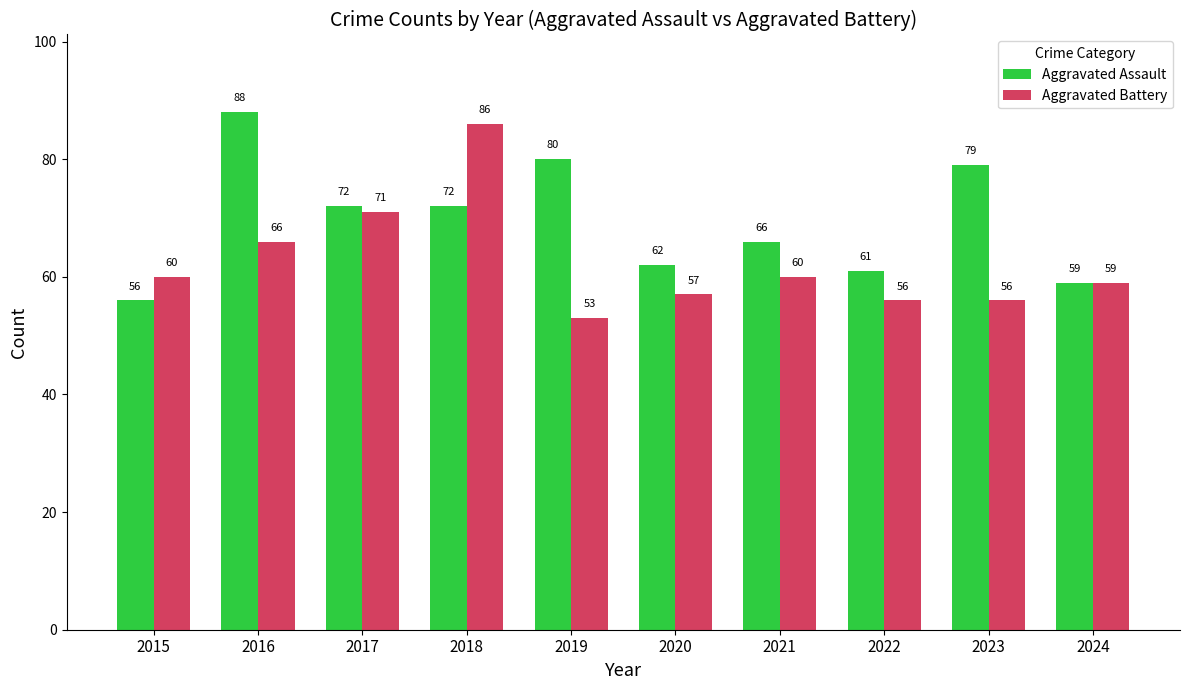

How many bars are there in each group?

2